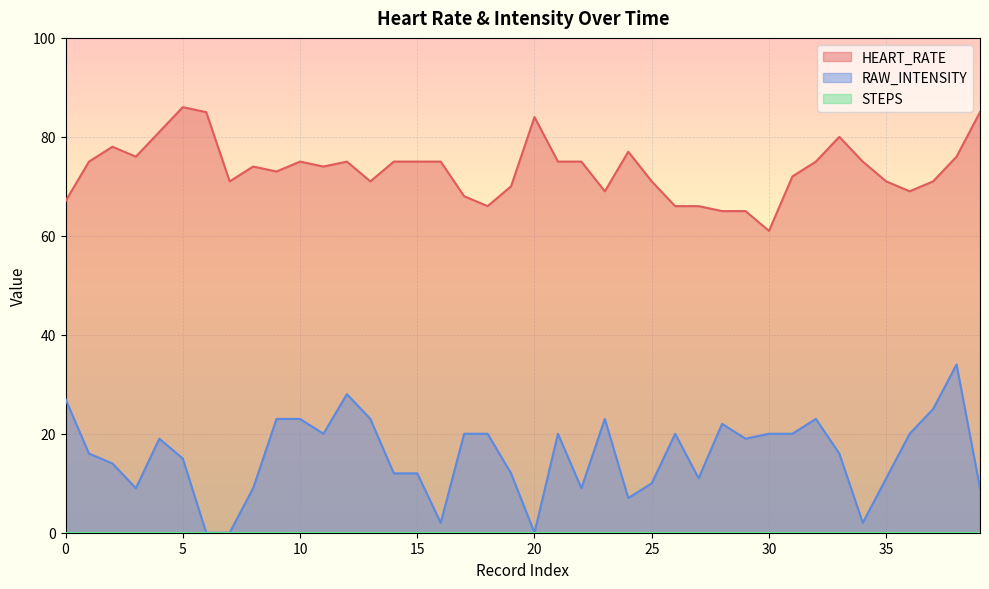

Does the chart display data point markers on the line(s)?

No